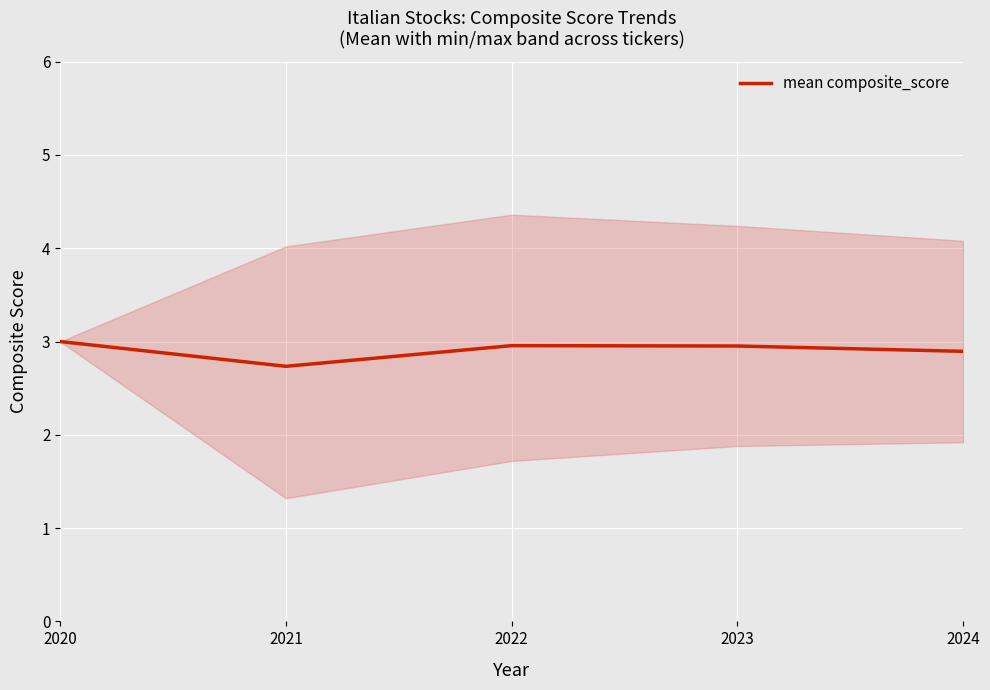

What is the change in value from 2023 to 2024?

-0.1